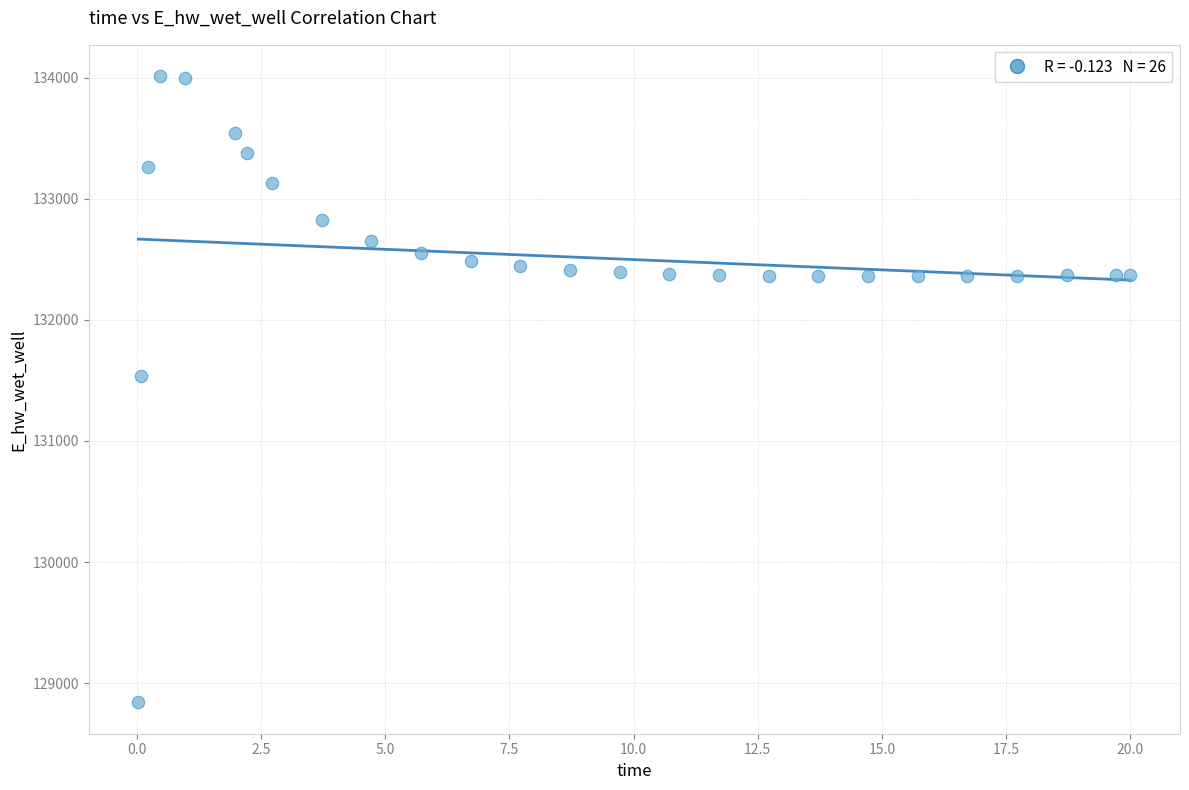

What is the range of Y values (max minus min)?

5170.6